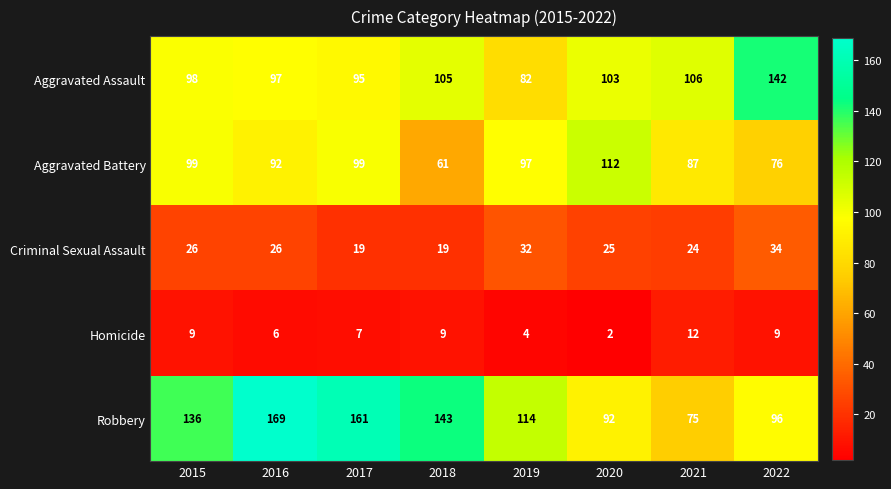

At 2018, list the series in order from largest to smallest.

Robbery, Aggravated Assault, Aggravated Battery, Criminal Sexual Assault, Homicide